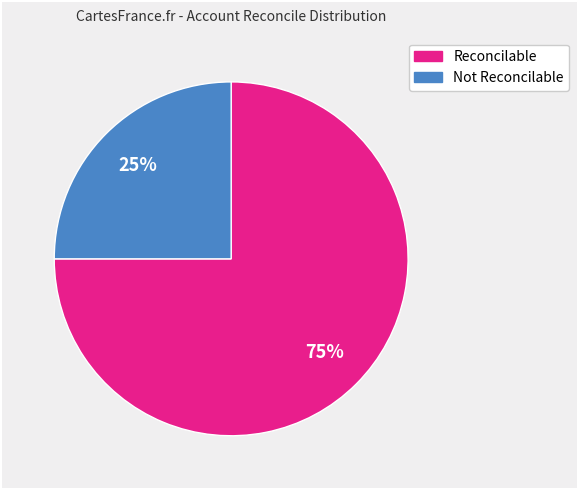

Does any single category account for the majority?

Yes